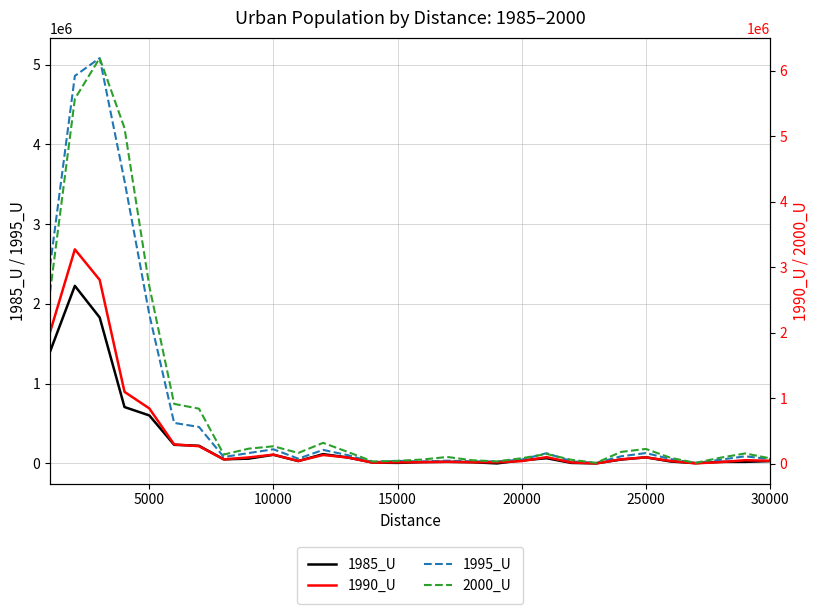

Which series has the widest spread of values?

2000_U